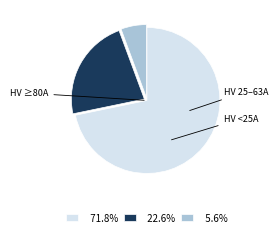

Approximately how many times larger is the value at 71.8% compared to 5.6%?

12.7